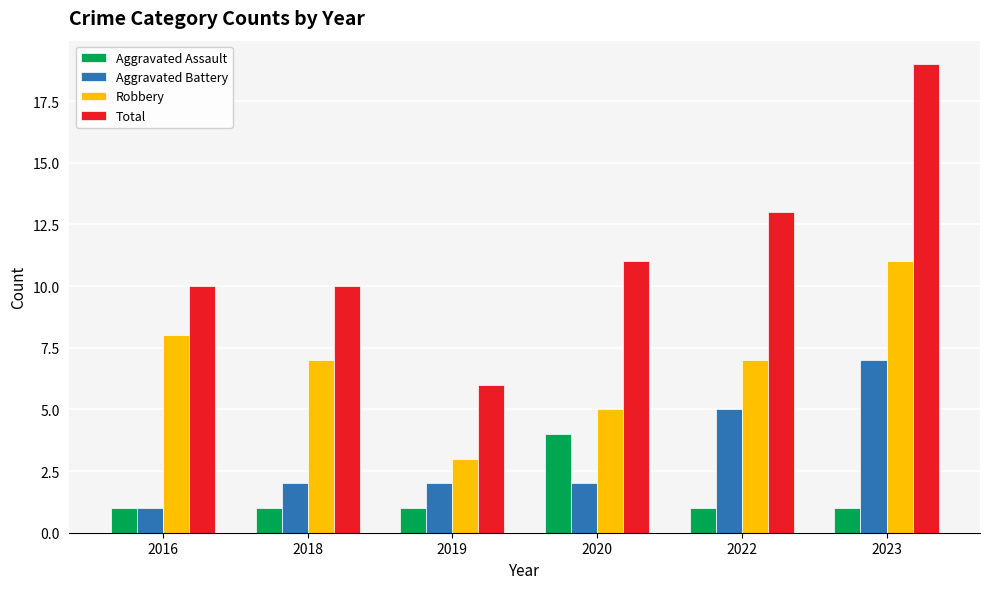

At which category is the sum across all series the highest?

2023